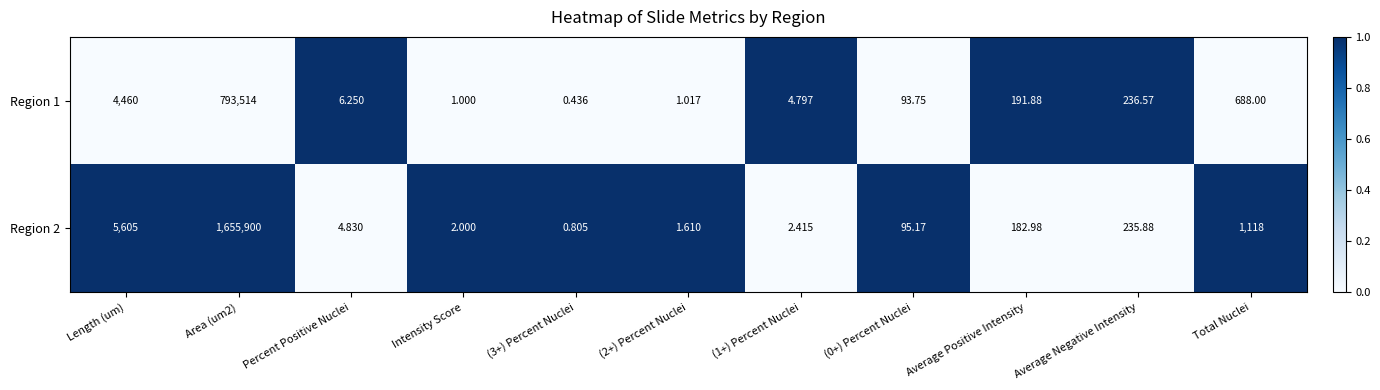

Is the value of Region 1 at Intensity Score greater than the value of Region 2 at (2+) Percent Nuclei?

No